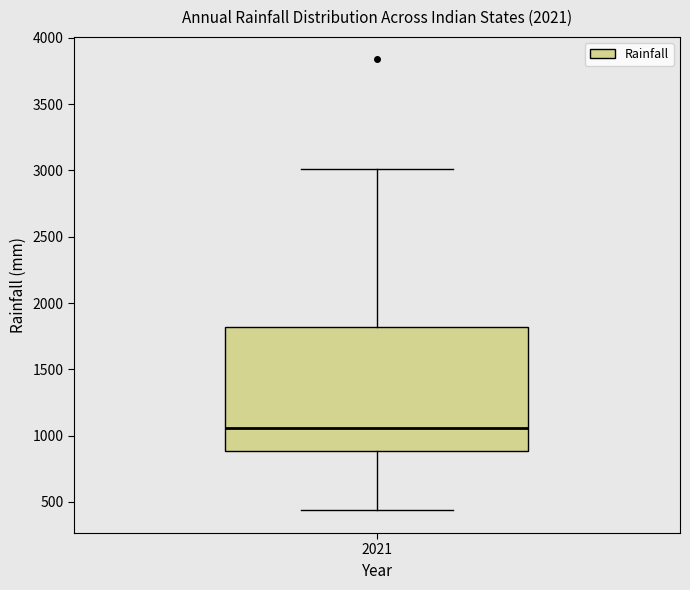

Where does the upper whisker of the box at x = 2021 end on the y-axis? The values are not printed on the chart, so give them approximately, as read against the axis.

3000